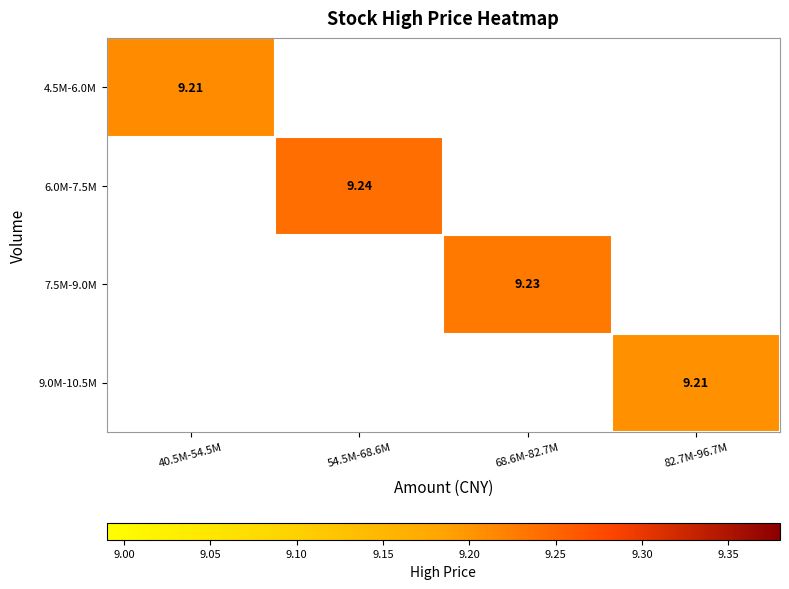

Is it true that 4.5M-6.0M equals 2.2 at 40.5M-54.5M?

False